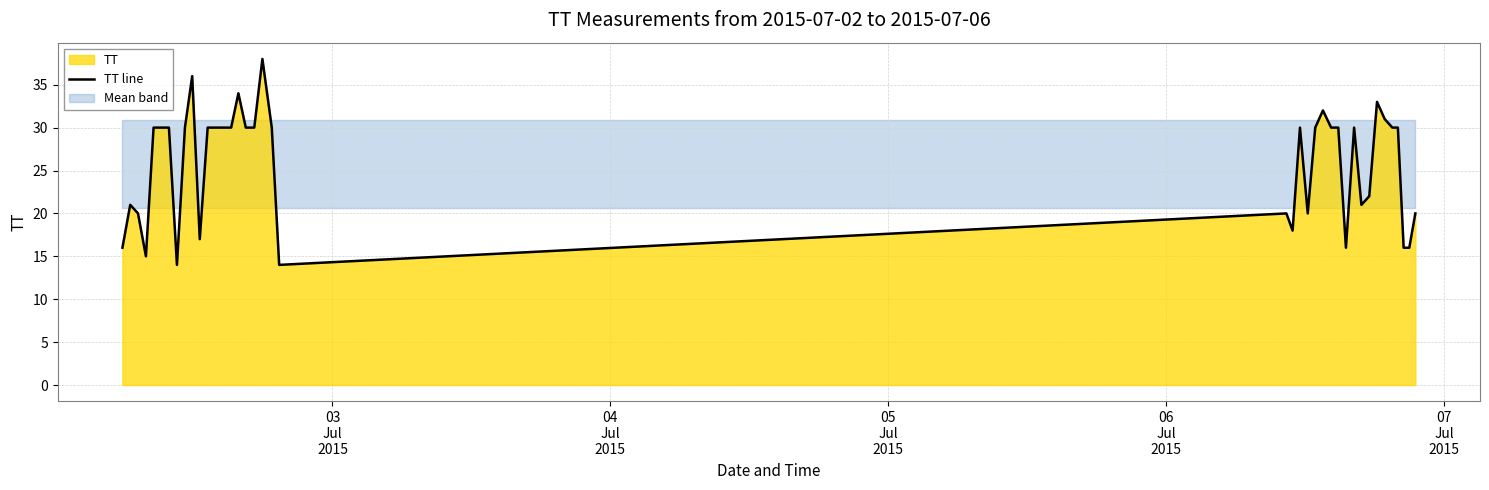

What is the maximum value for TT line?

38